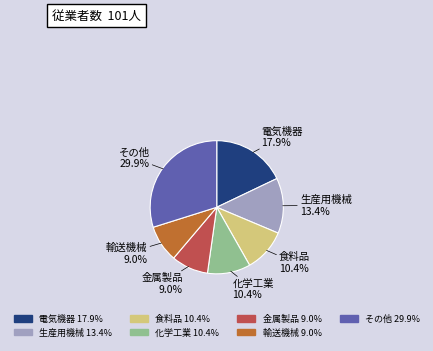

Is there any slice that represents more than half of the pie?

No